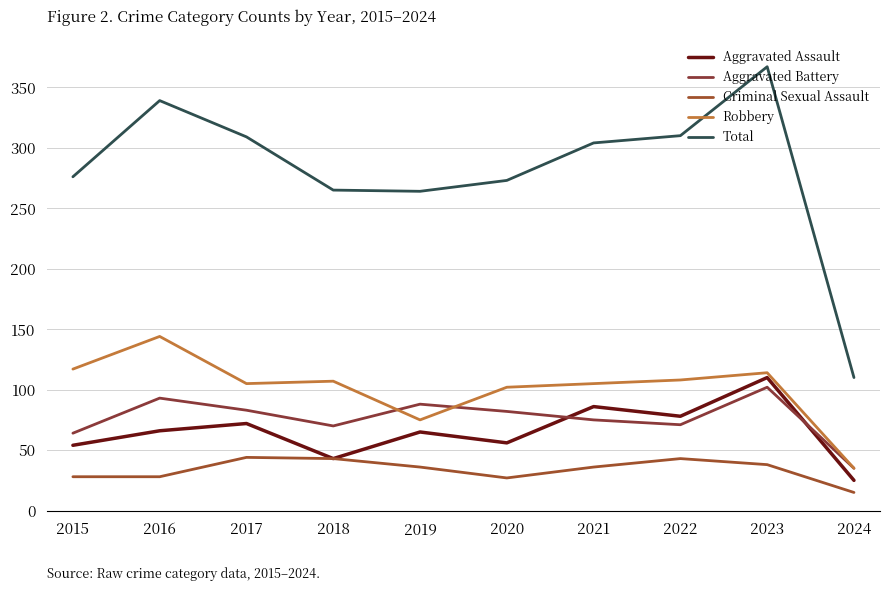

What is the difference between the second highest and minimum values in the Aggravated Battery series?

58